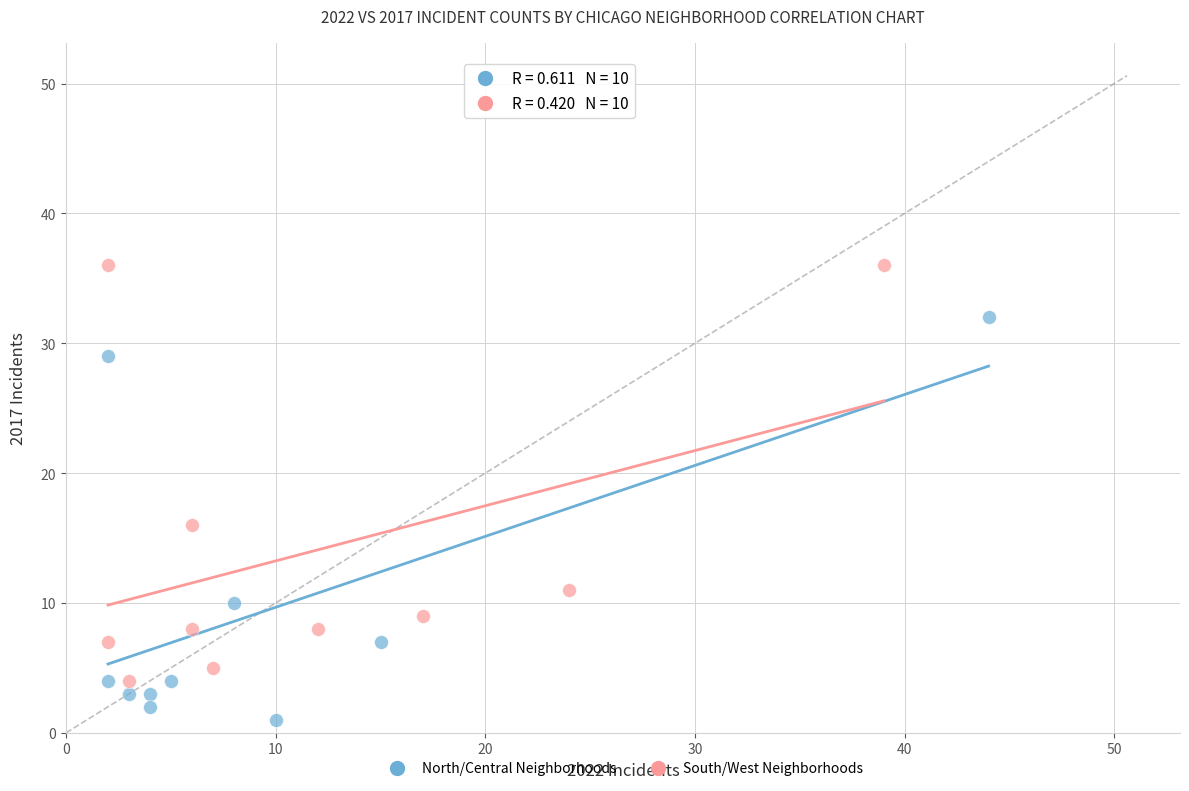

Which series contains the lowest Y value?

North/Central Neighborhoods